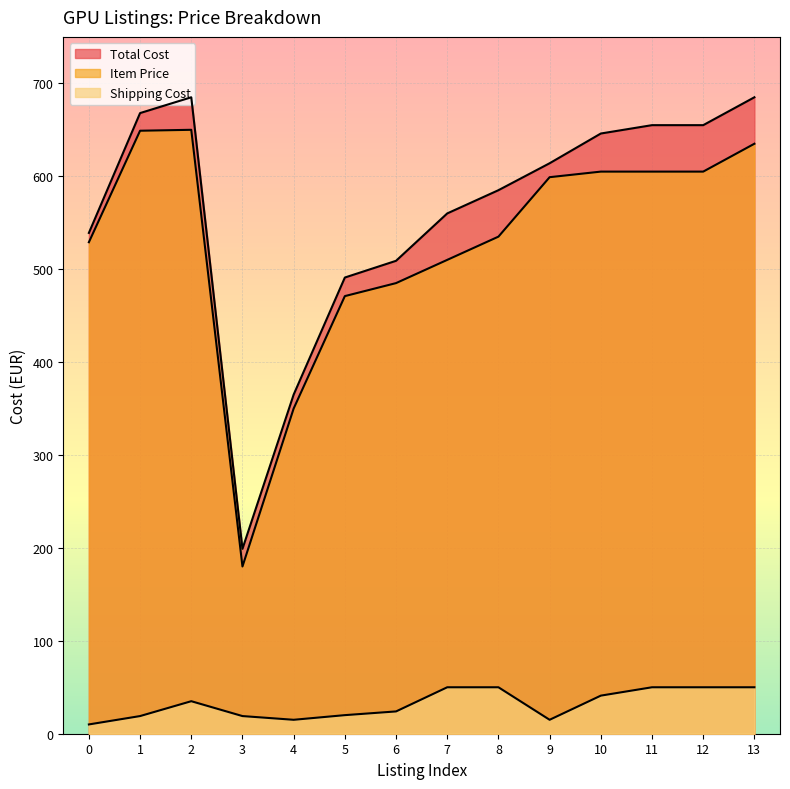

What is the spread (max minus min) of values at 1?

649